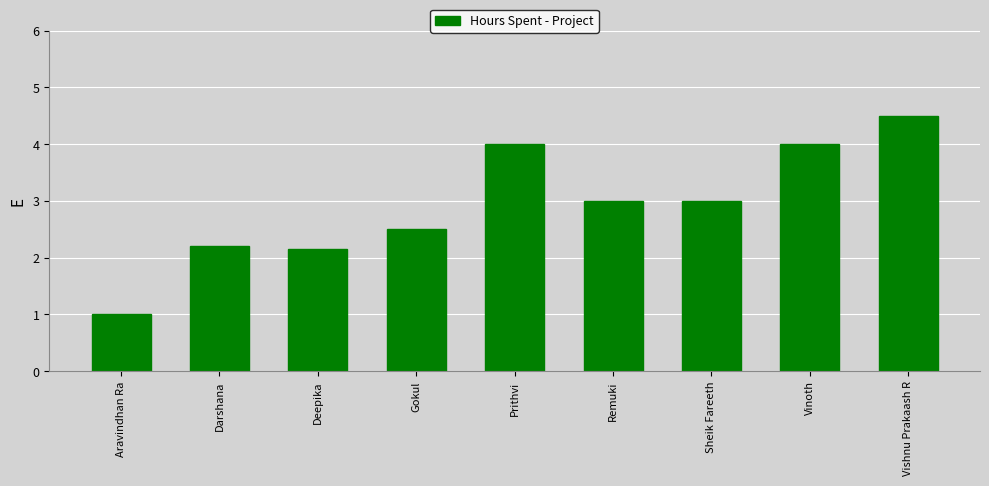

What is the difference between the maximum and minimum values?

3.5